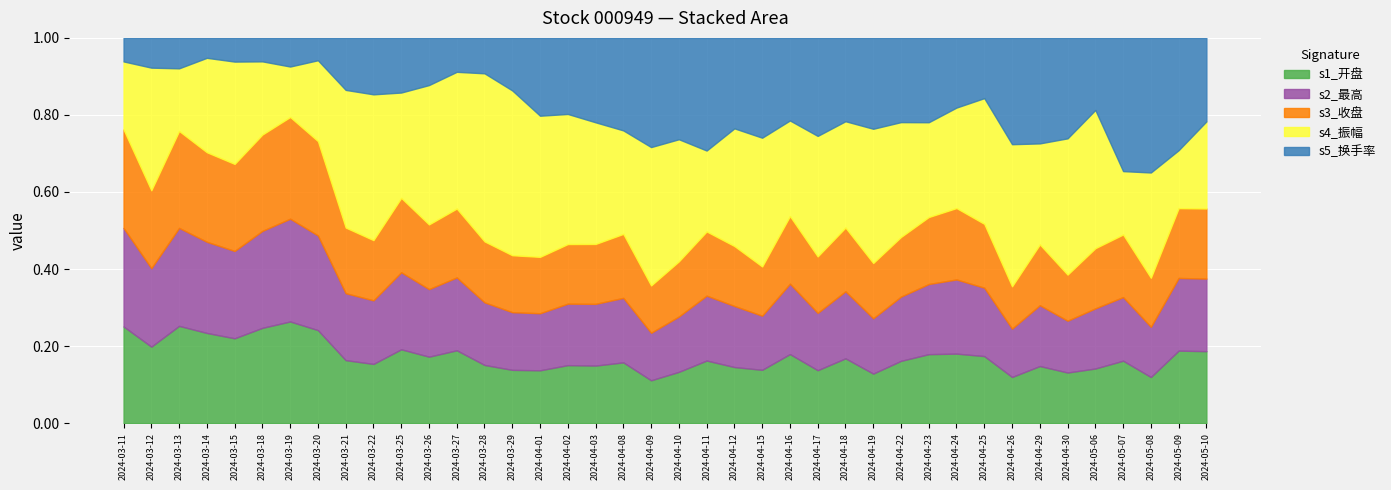

Is the value of s2_最高 at 2024-04-01 greater than the value of s4_振幅 at 2024-03-13?

Yes